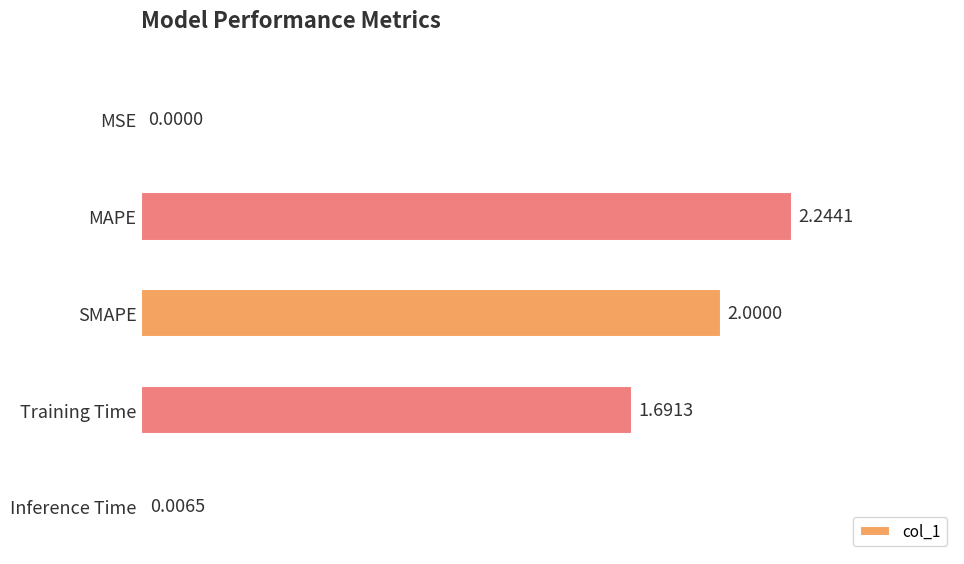

Are the bars grouped side by side (vs. stacked)?

No